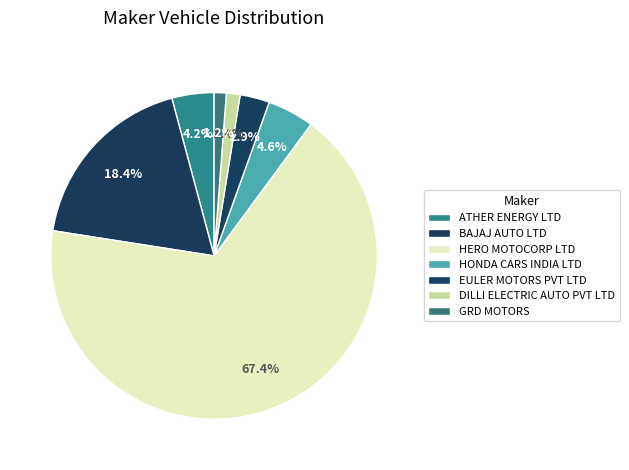

What percentage is the GRD MOTORS slice, to the nearest percent?

1%